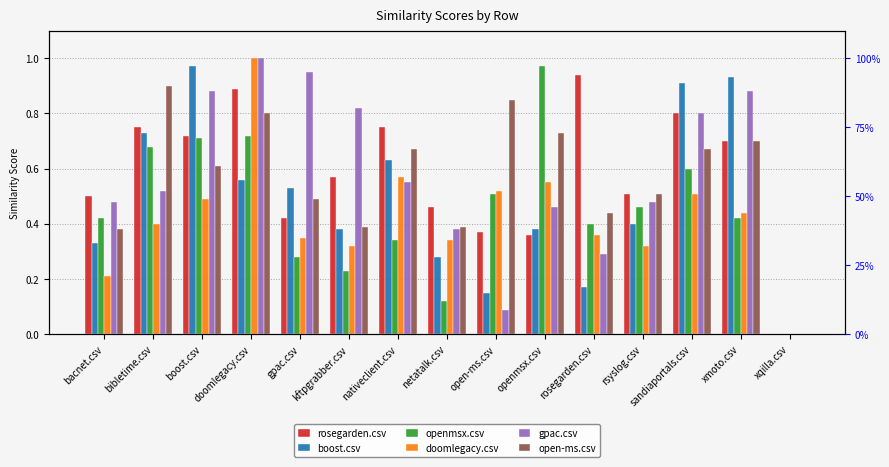

Is it true that boost.csv equals 1.5 at boost.csv?

False